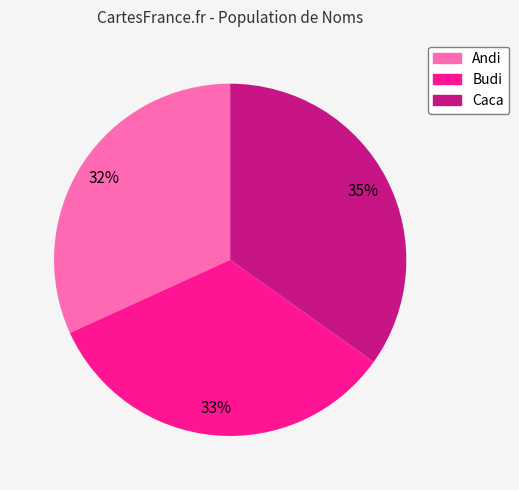

How many slices are in this pie chart?

3